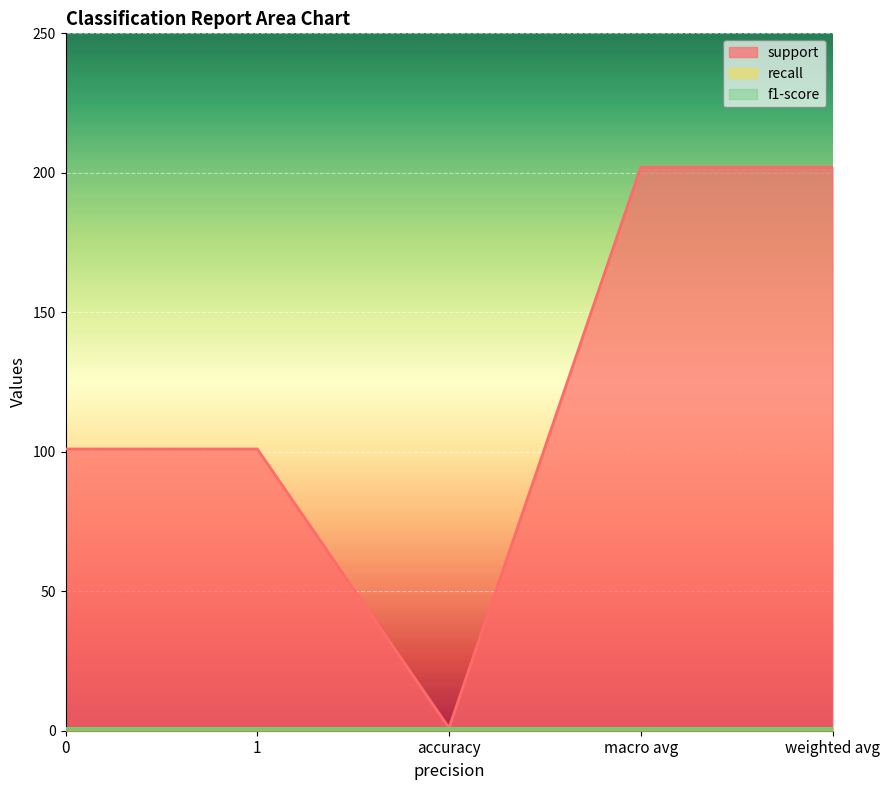

What position from the right is 0?

5